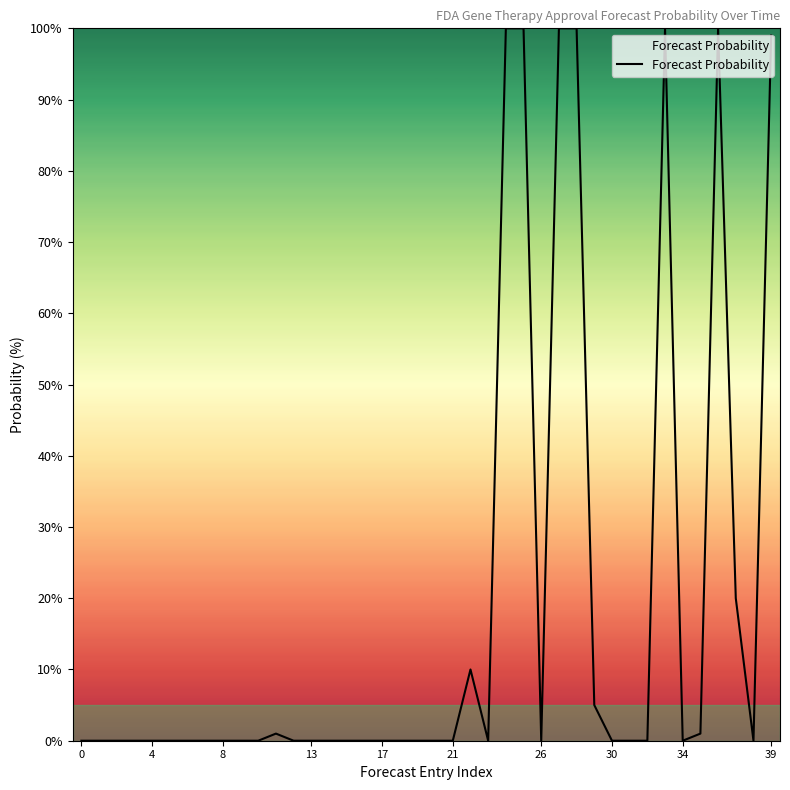

What is the maximum value shown in the chart?

100